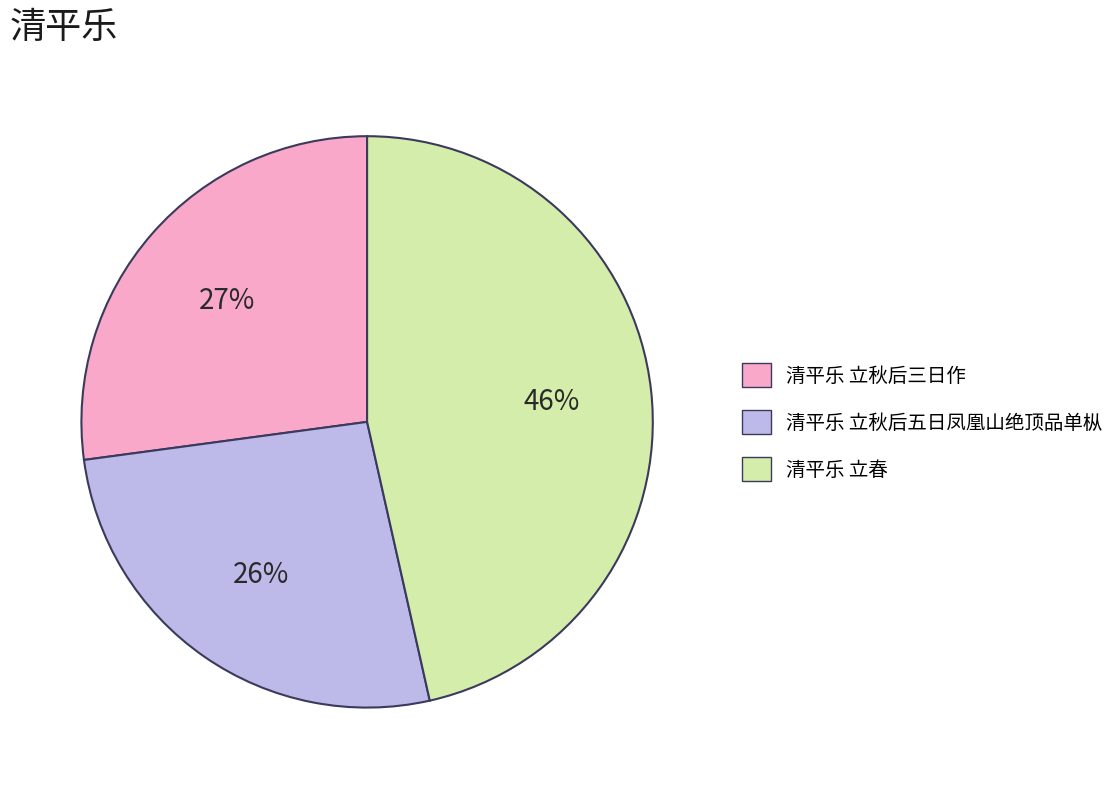

Which slice is the largest?

清平乐 立春